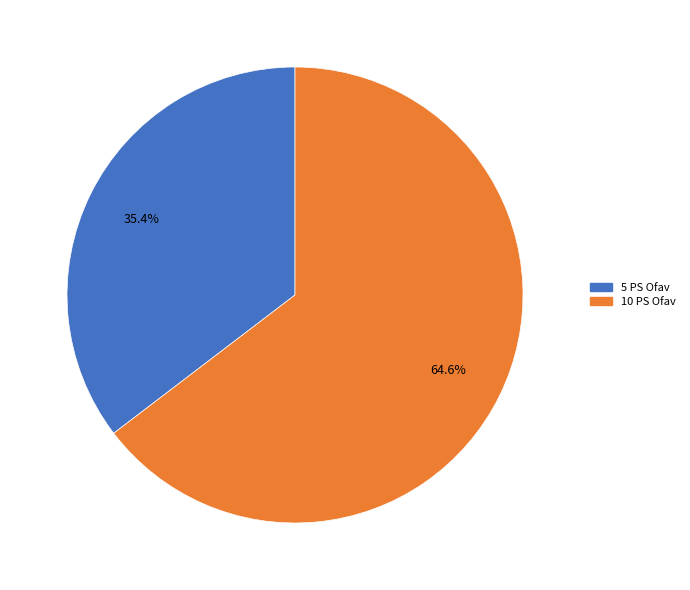

Is the sum of 5 PS Ofav and 10 PS Ofav greater than half?

Yes